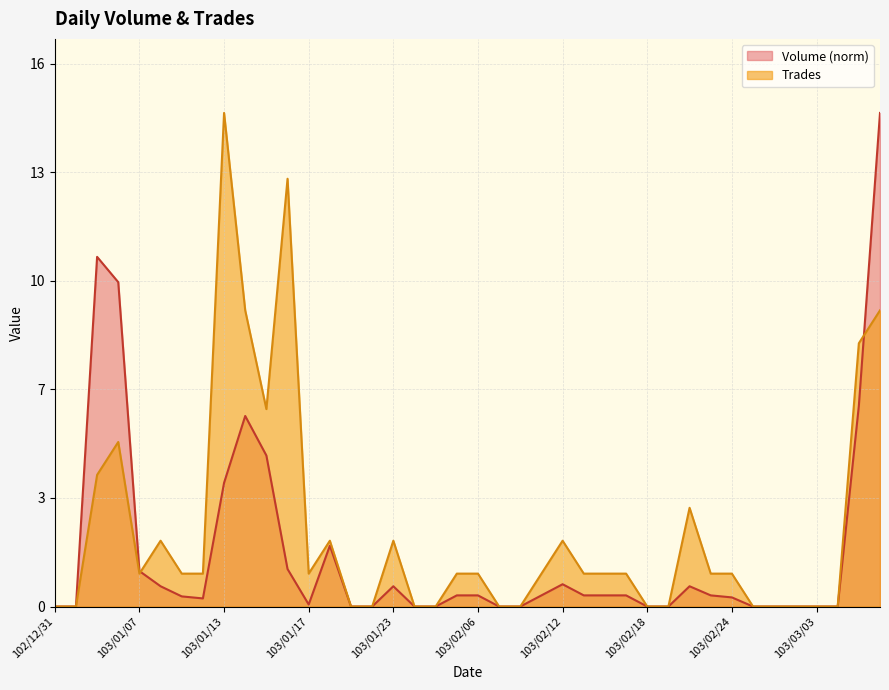

Which series changed the most between 103/02/14 and 103/02/21?

Volume